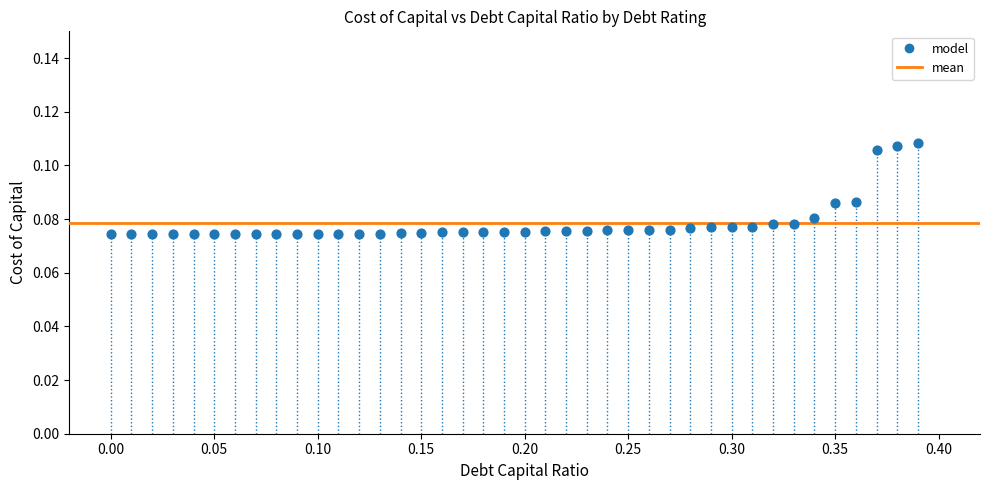

What is the range of X values (max minus min)?

0.4